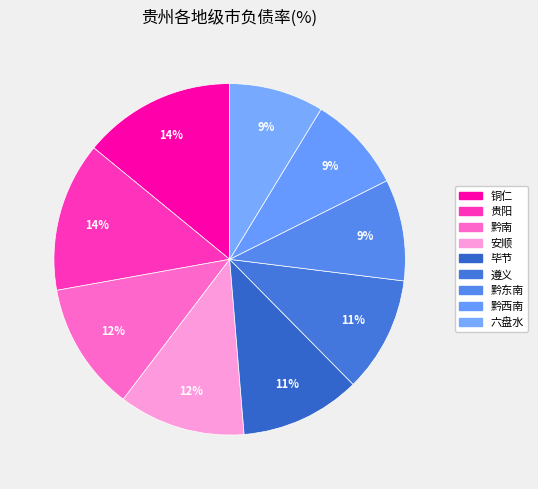

How many slices are in this pie chart?

9